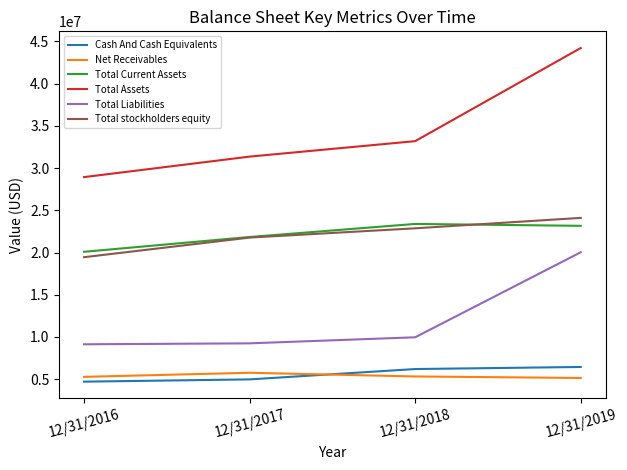

What is the average value of the Cash And Cash Equivalents series?

5578750